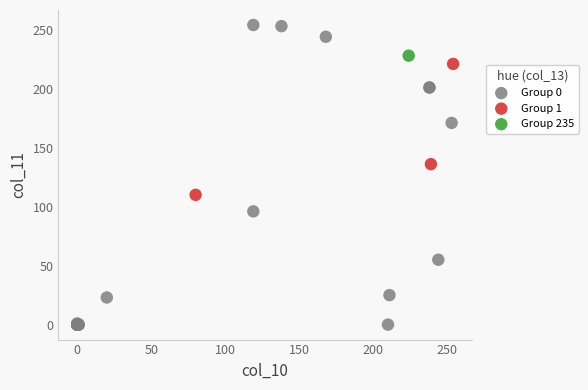

Which series contains the highest Y value?

Group 0